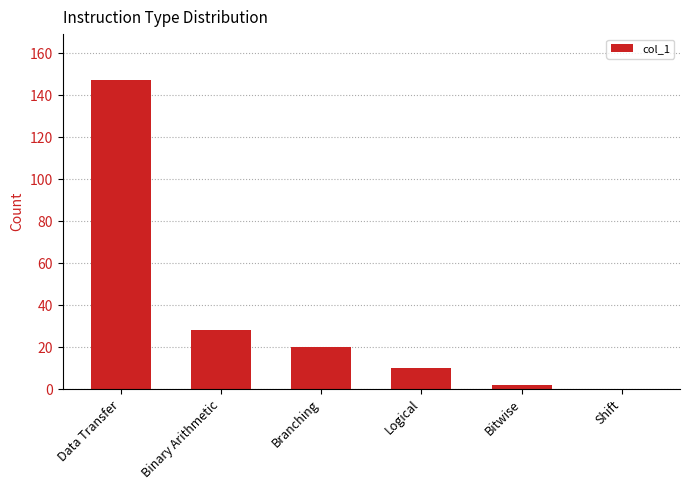

The value at Logical is 10. True or false?

True